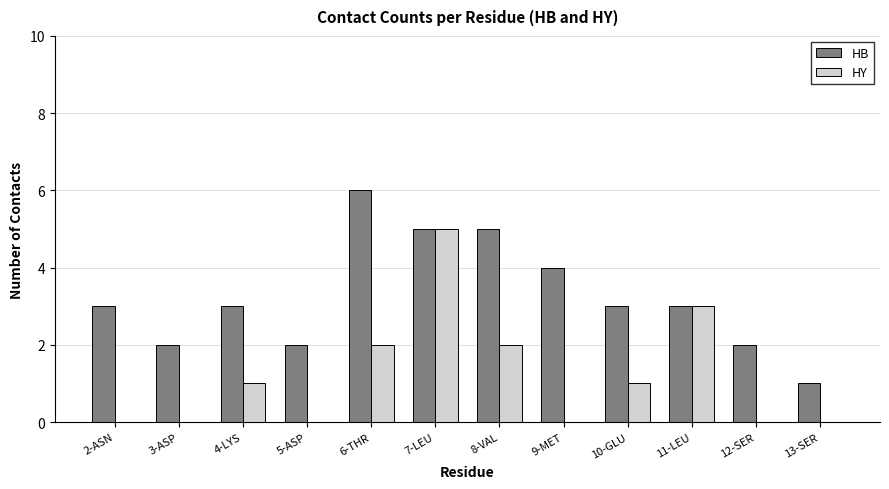

At which category is the sum across all series the highest?

7-LEU